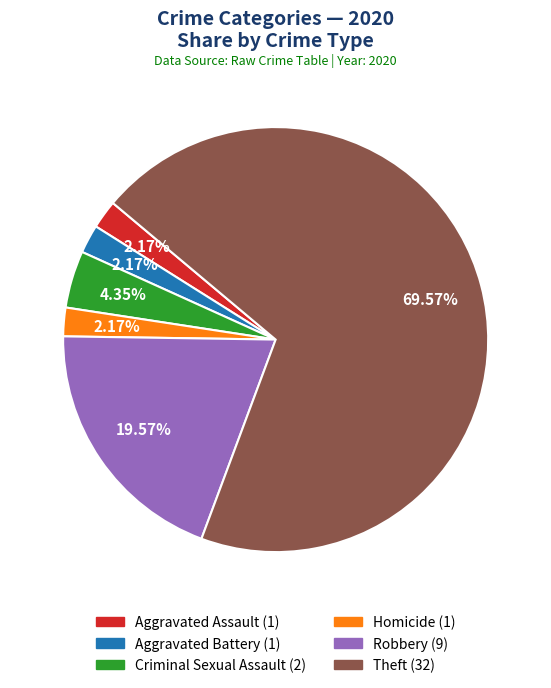

Count the number of slices in the pie.

6